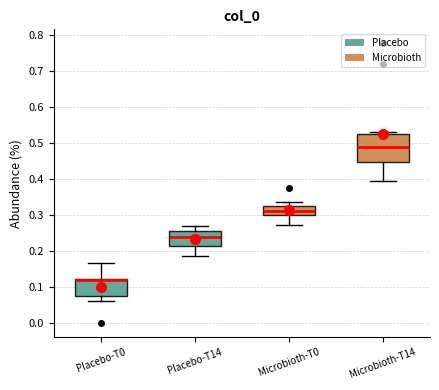

Where is the lower edge of the box for Microbioth-T14 on the y-axis? The values are not printed on the chart, so give them approximately, as read against the axis.

0.45